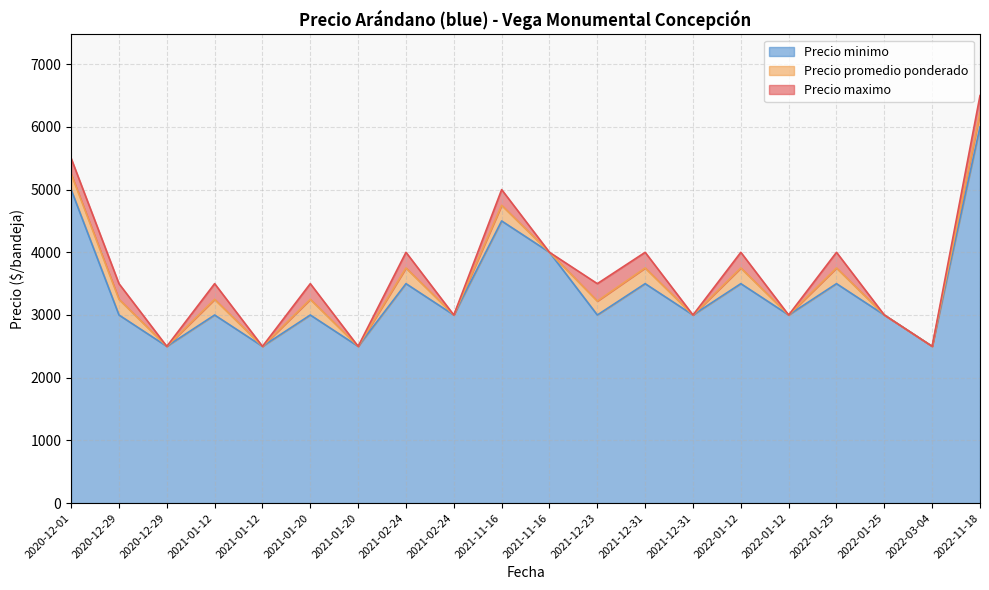

Read the Precio minimo value at 2022-01-12, to the nearest 10.

3500